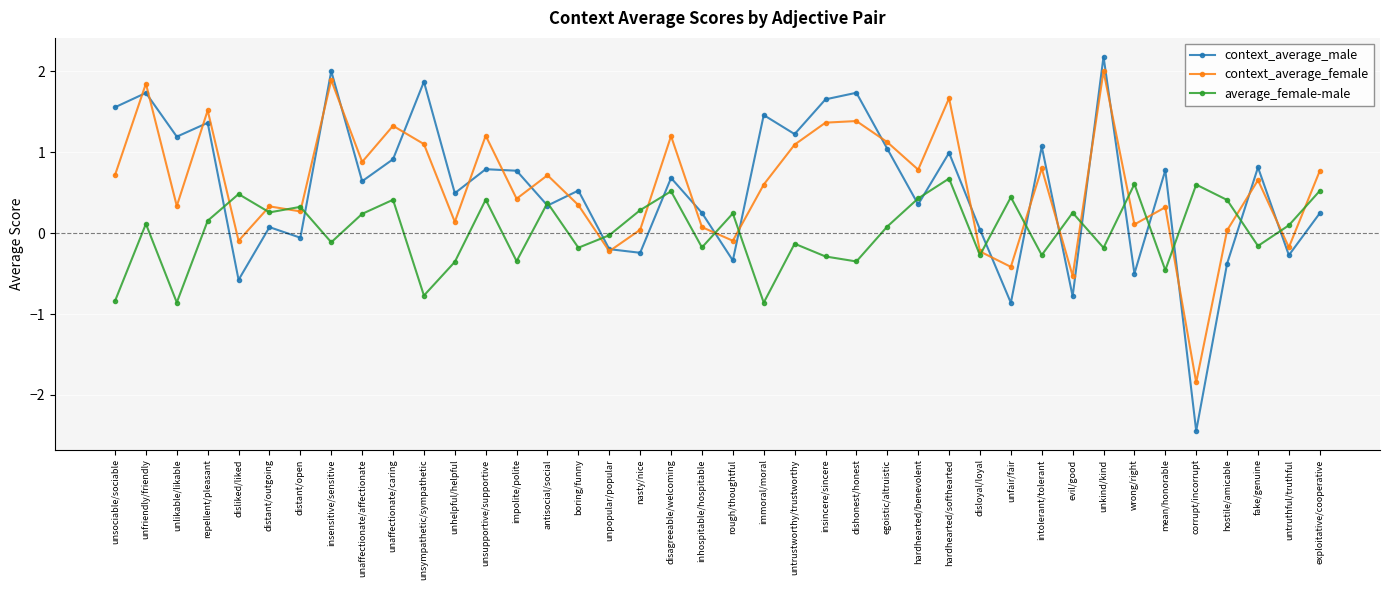

How many distinct data groups are displayed?

3